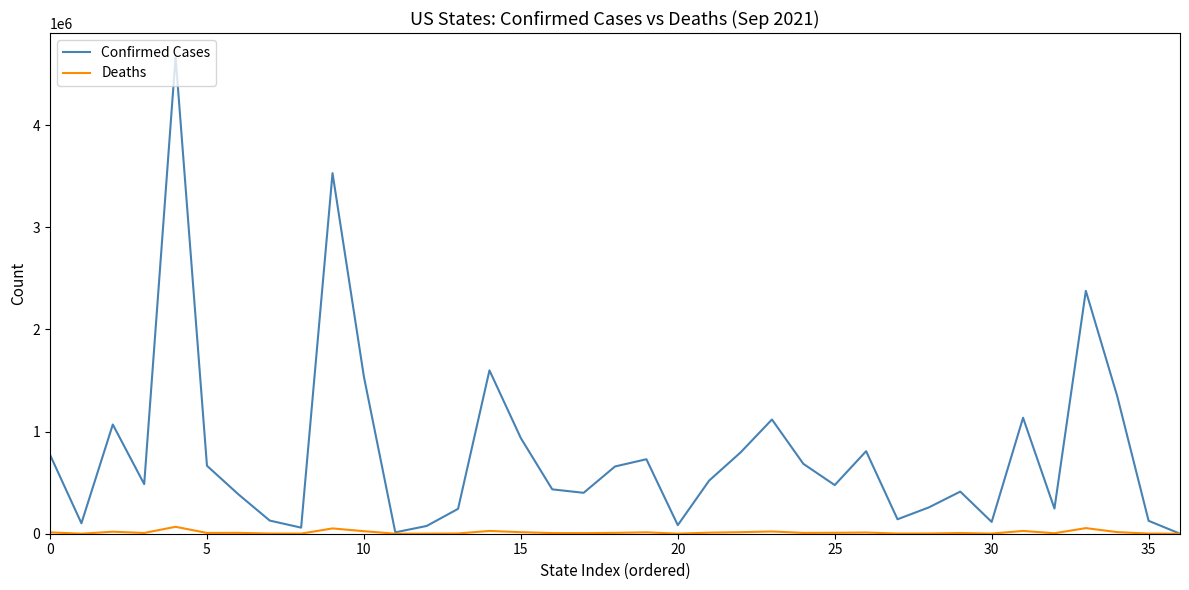

Which series has the largest range (max minus min)?

Confirmed Cases